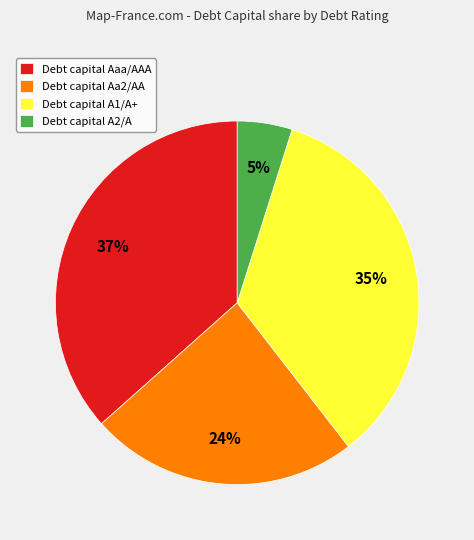

Combined, do Debt capital A2/A and Debt capital Aa2/AA account for over 50%?

No